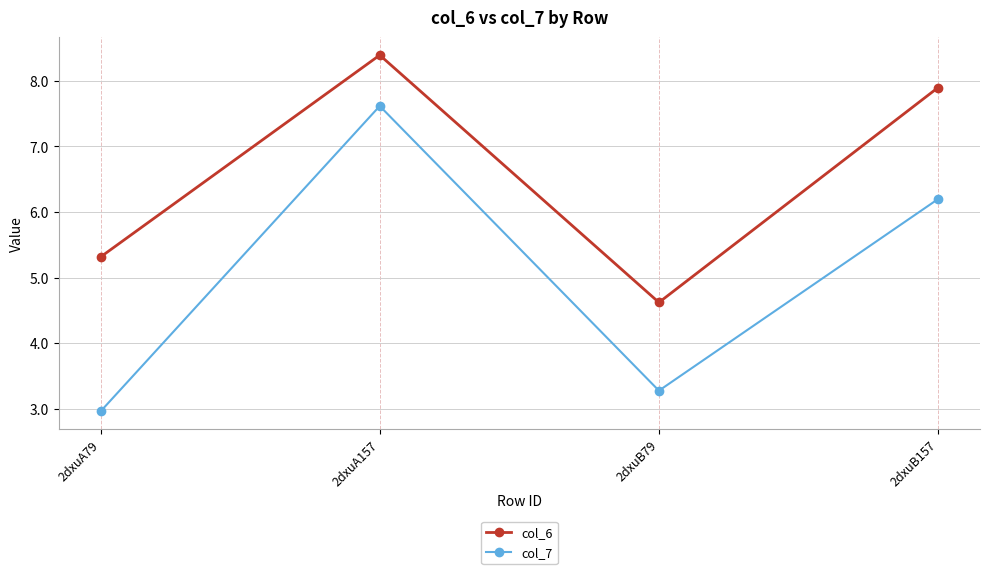

What is the average value of the col_7 series?

5.0